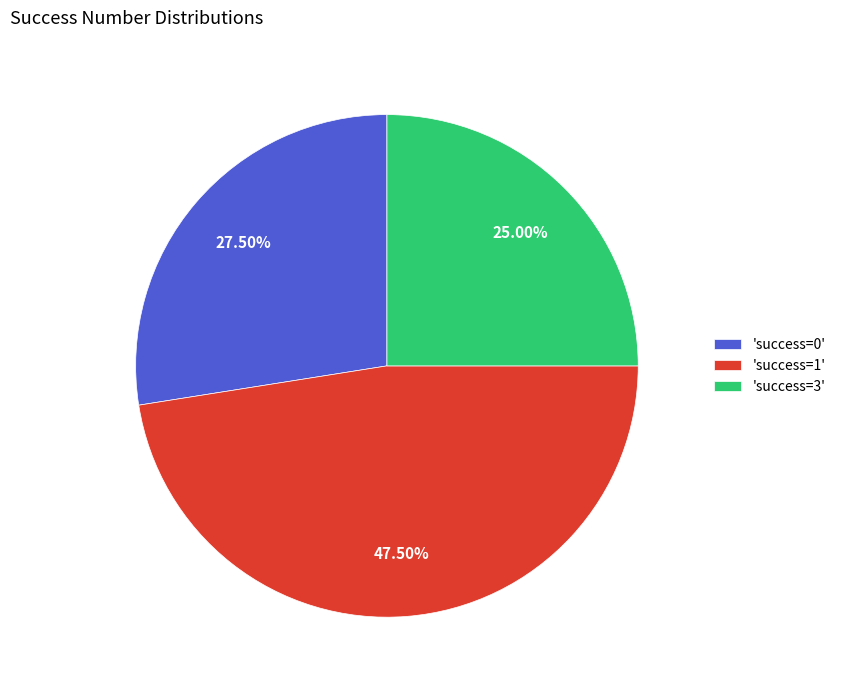

Count the number of slices in the pie.

3